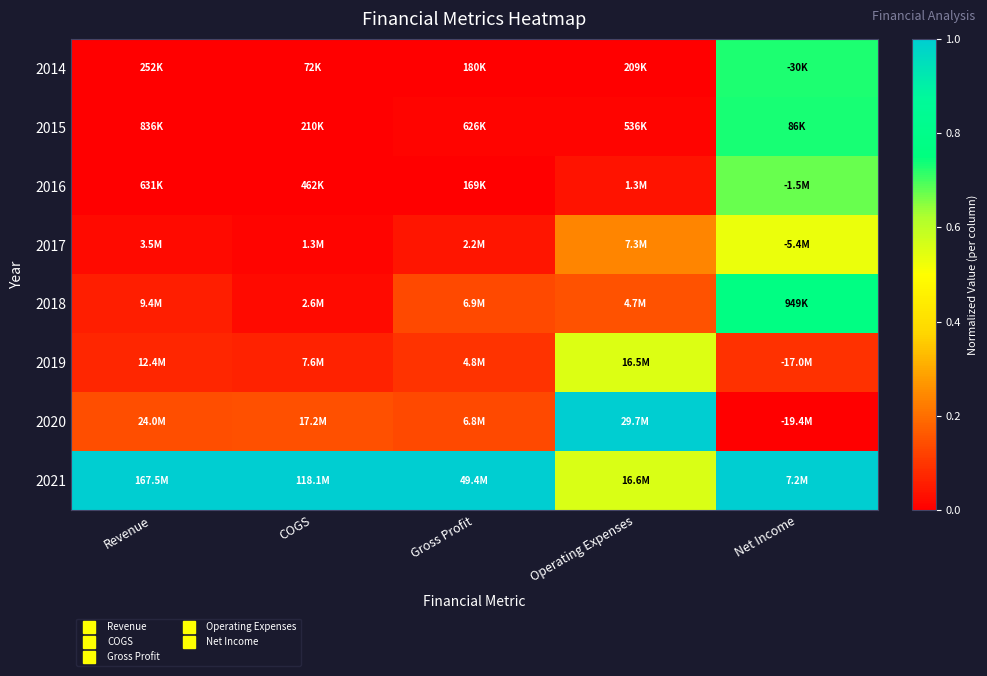

What is the difference between the highest and lowest values at COGS?

1.0